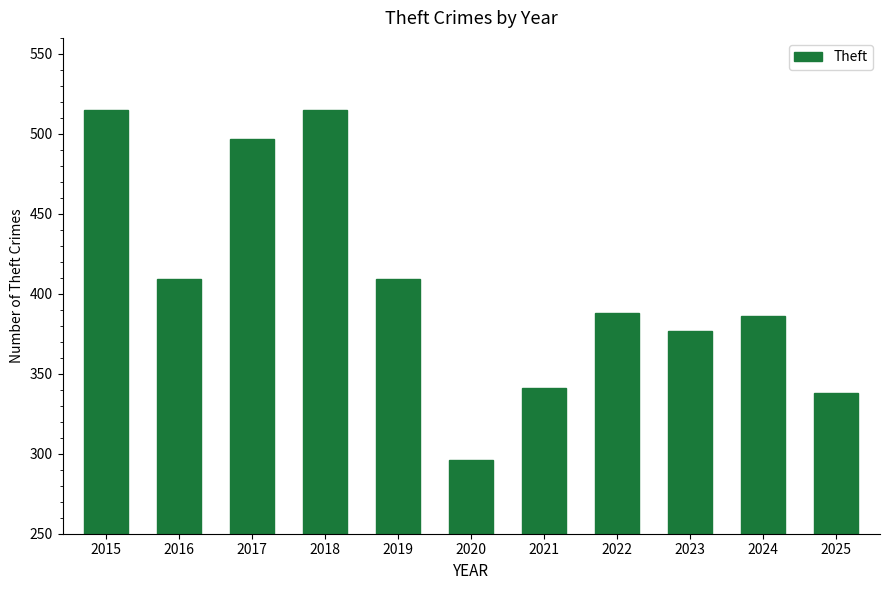

Approximately how many times larger is the value at 2016 compared to 2017?

0.8